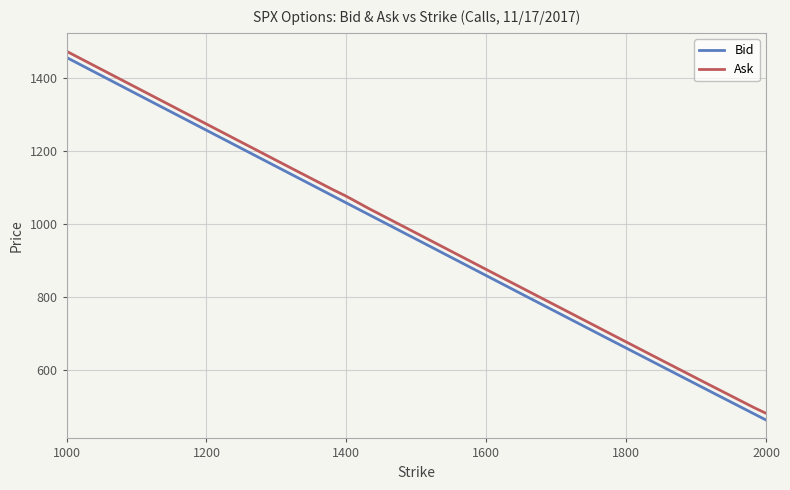

Rank the series by their average value, from highest to lowest.

Ask, Bid